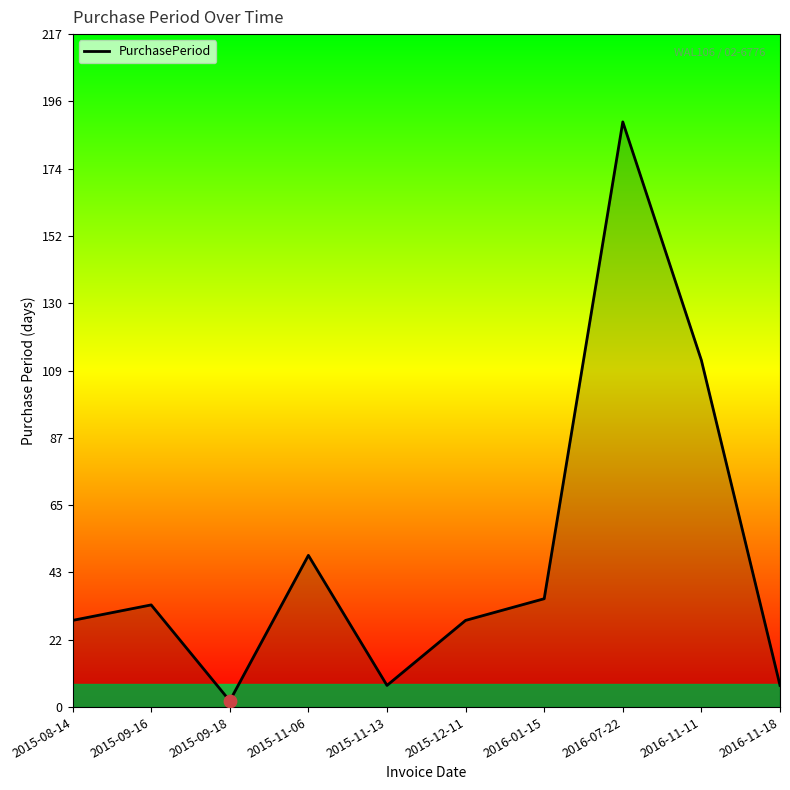

Between 2015-11-13 and 2016-01-15, which is larger?

2016-01-15